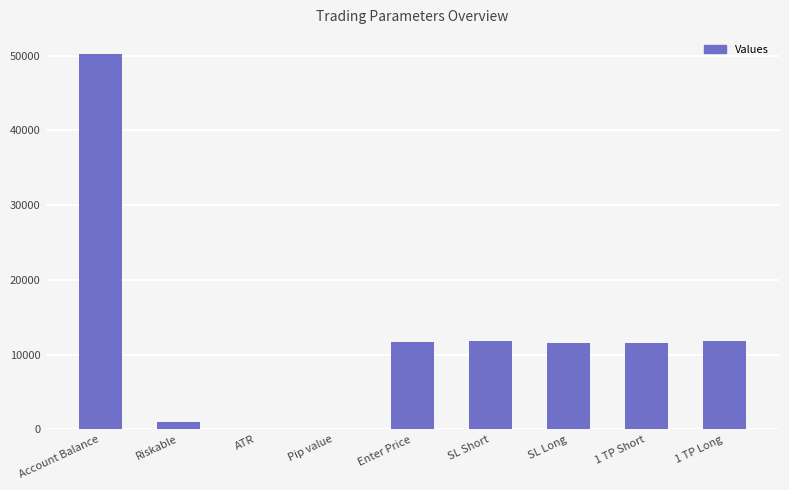

Which category has the highest value across all series?

Account Balance